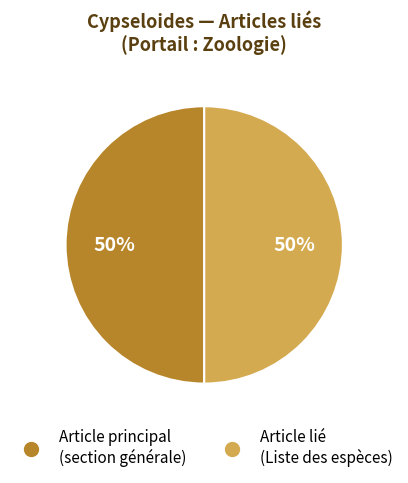

To the nearest percent, what is the average slice percentage?

50%